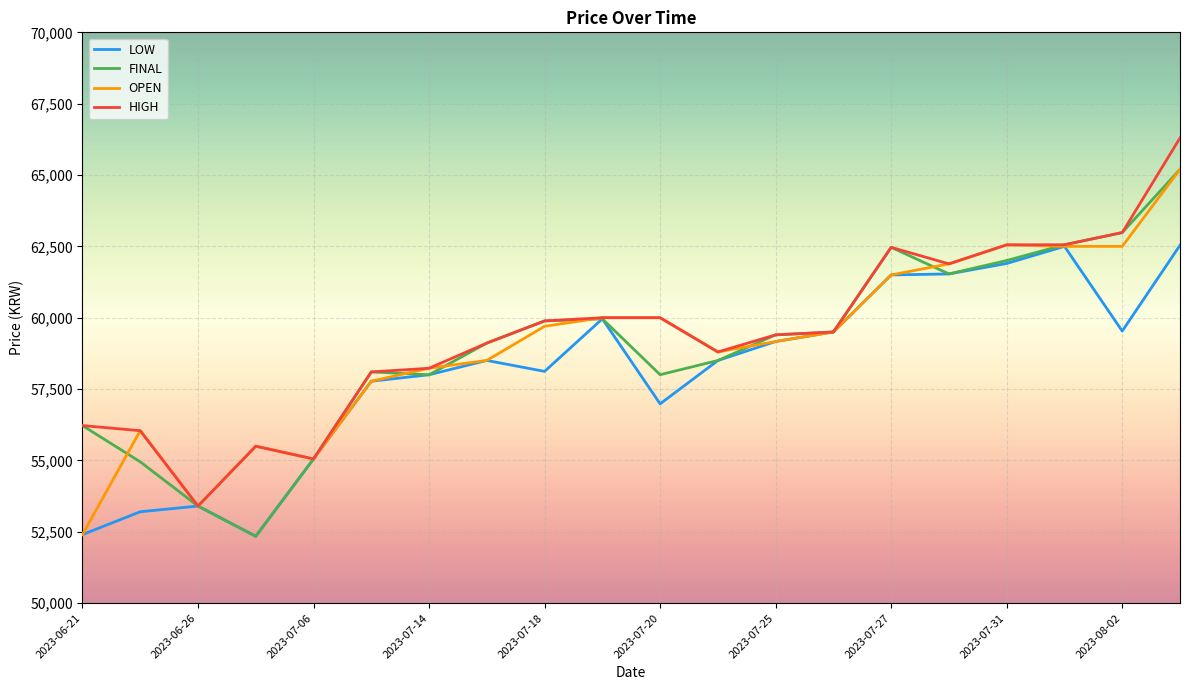

What is the greatest value displayed?

66298